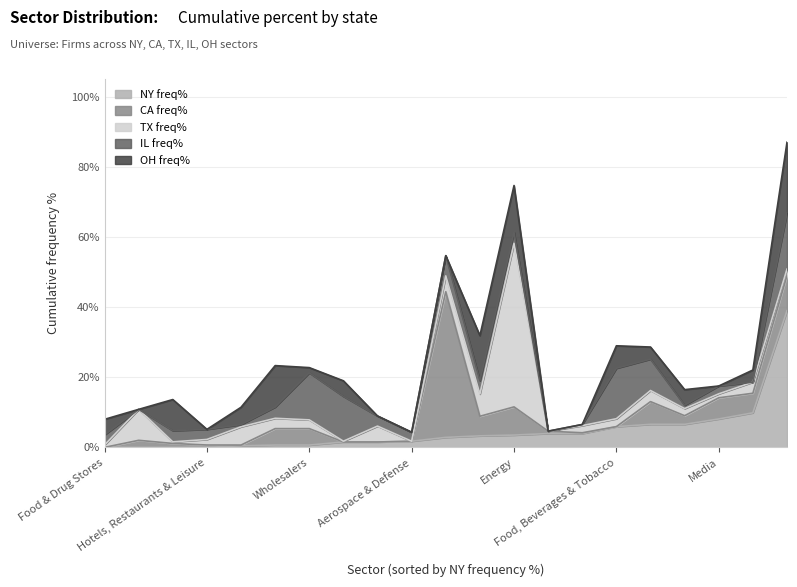

The NY freq% series shows 3.8 at Technology. True or false?

False